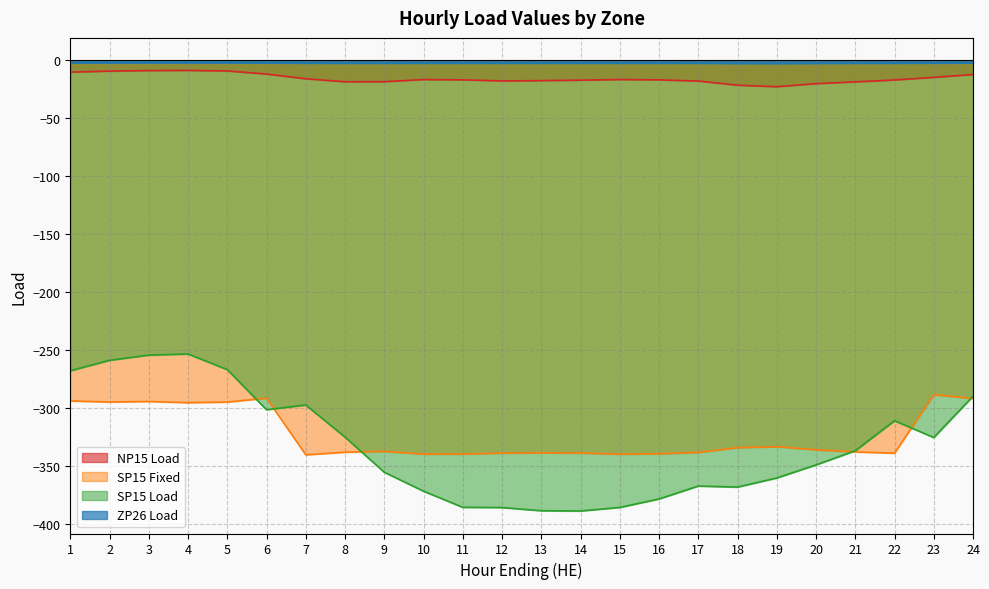

Reading left to right, list all the values displayed in this chart.

NP15 Load: -10.1	-9.2	-8.8	-8.6	-9.1	-11.8	-15.8	-18.4	-18.4	-16.5	-16.8	-17.7	-17.4	-17.0	-16.5	-16.8	-17.8	-21.4	-22.7	-20.0	-18.5	-16.9	-14.6	-12.2
SP15 Fixed: -293.8	-294.8	-294.3	-295.3	-294.8	-291.4	-340.3	-338.0	-337.4	-339.7	-339.6	-338.8	-338.6	-338.8	-339.7	-339.4	-338.3	-334.1	-333.3	-336.0	-337.8	-338.9	-288.4	-291.7
SP15 Load: -267.8	-258.8	-254.3	-253.3	-266.8	-301.4	-297.3	-325.0	-355.4	-371.7	-385.6	-385.8	-388.6	-388.8	-385.7	-378.4	-367.3	-368.1	-360.3	-349.0	-336.8	-310.9	-325.4	-289.7
ZP26 Load: -2.0	-2.0	-2.0	-2.0	-2.0	-2.1	-2.3	-2.4	-2.4	-2.3	-2.3	-2.3	-2.3	-2.3	-2.3	-2.3	-2.4	-2.5	-2.5	-2.5	-2.4	-2.3	-2.2	-2.1